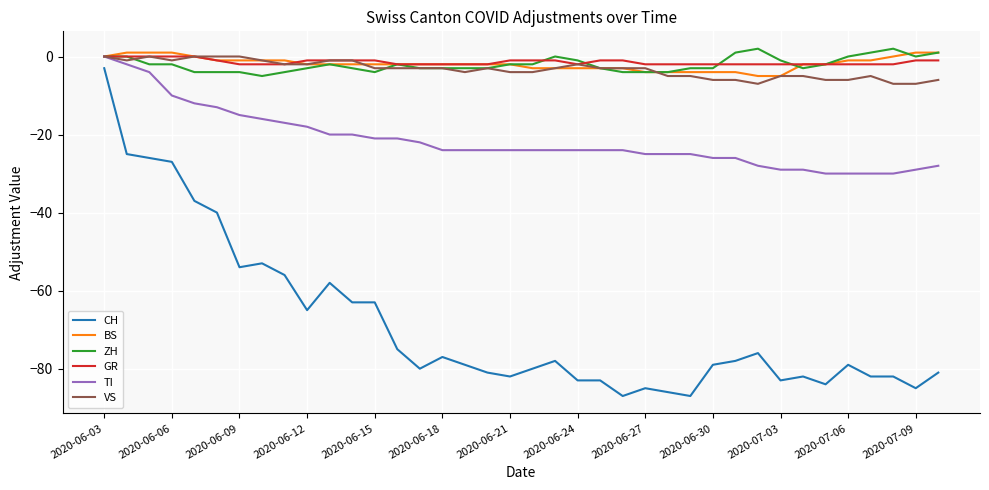

Which series has the largest range (max minus min)?

CH